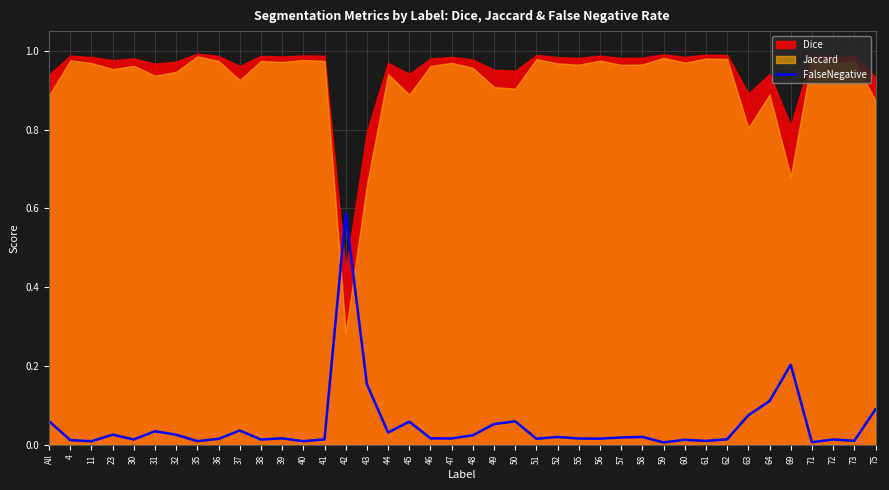

At which category does the chart reach its minimum across all series?

59